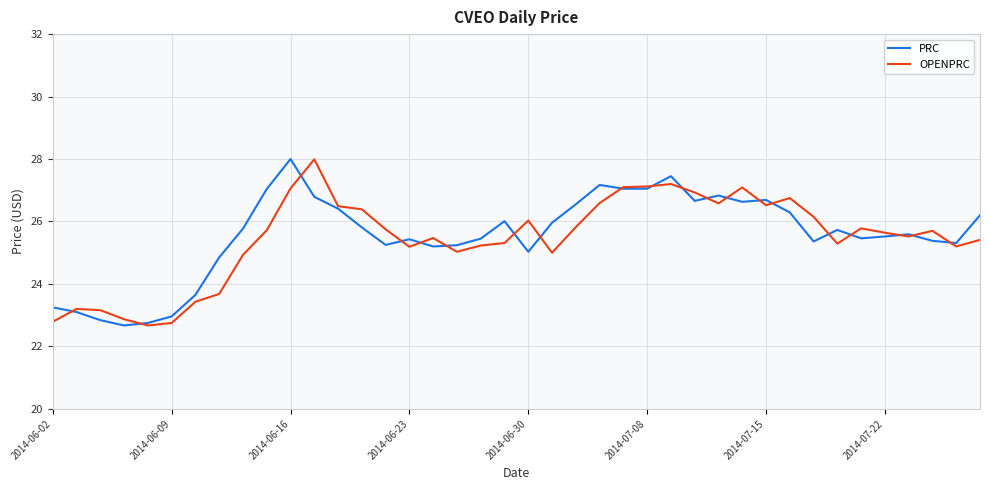

What is the maximum value shown in the chart?

28.0